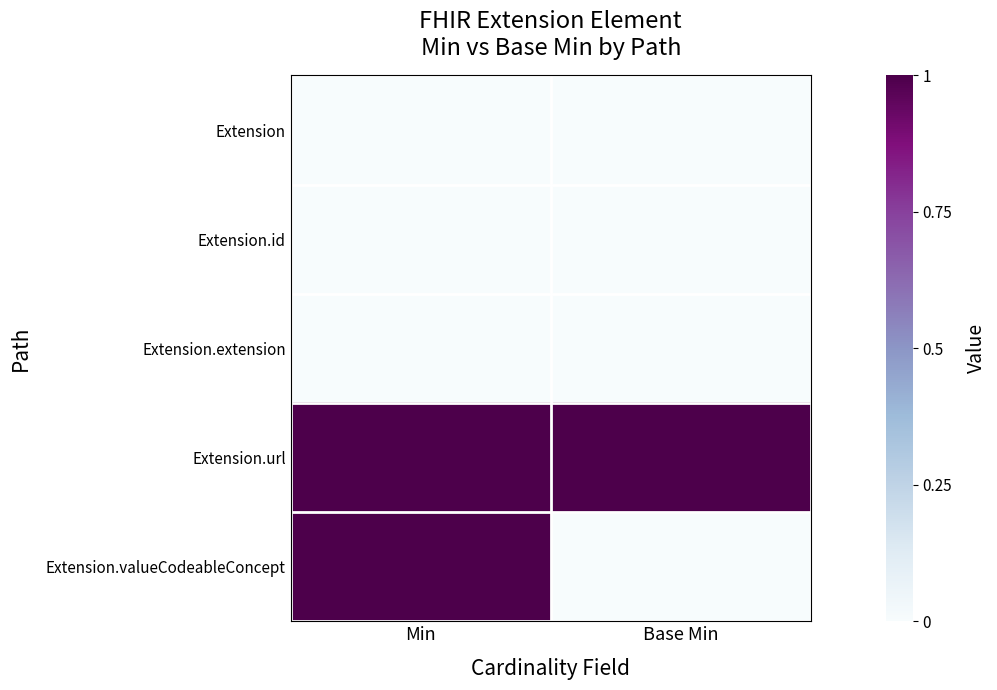

Reading left to right, transcribe all the data shown in this chart.

Extension: Min=0	Base Min=0
Extension.id: Min=0	Base Min=0
Extension.extension: Min=0	Base Min=0
Extension.url: Min=1	Base Min=1
Extension.valueCodeableConcept: Min=1	Base Min=0